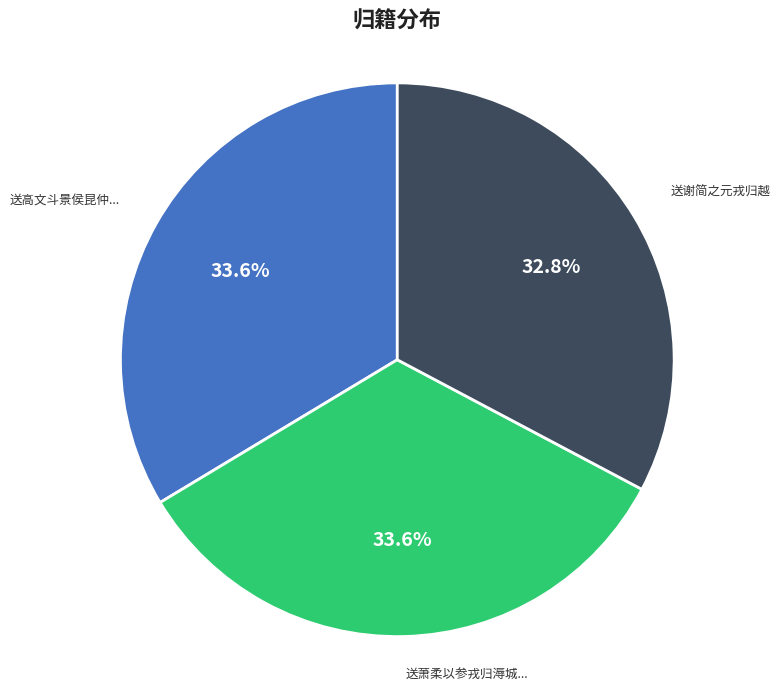

Is there a majority slice in this chart?

No